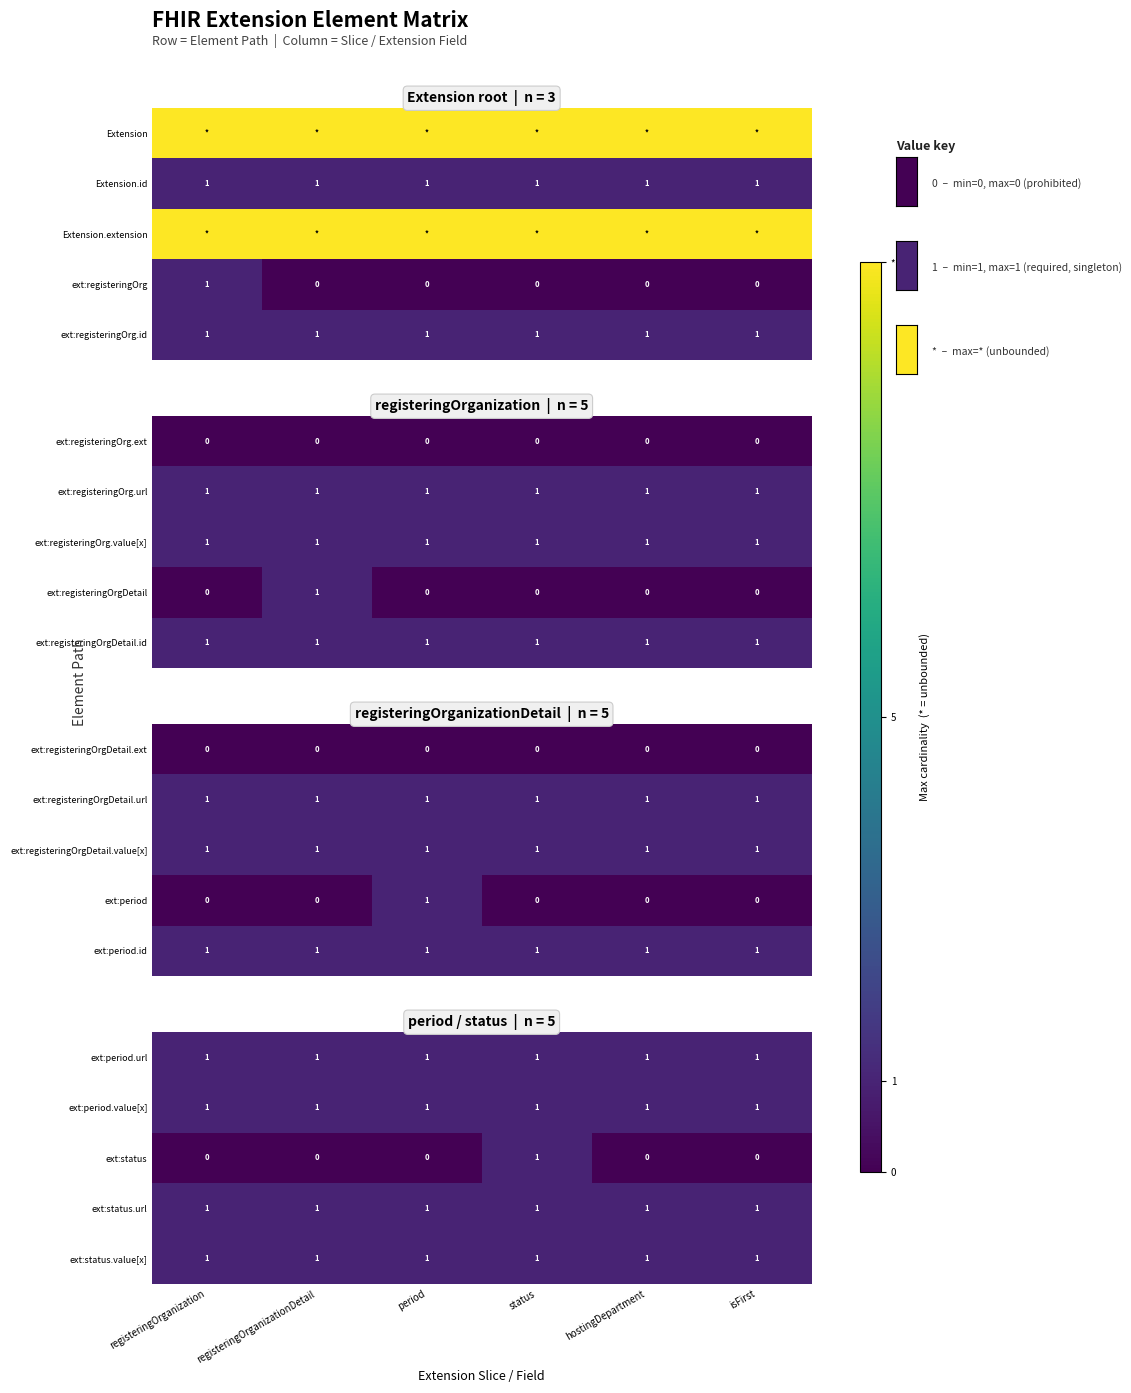

Which label corresponds to the smallest value in the chart?

registeringOrganization